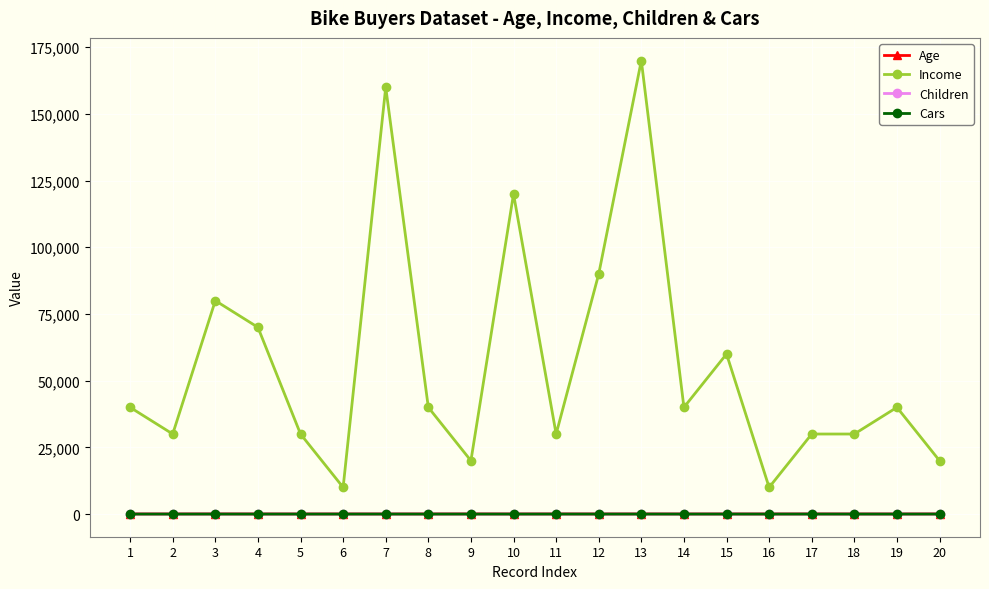

How many categories are shown in the chart?

20